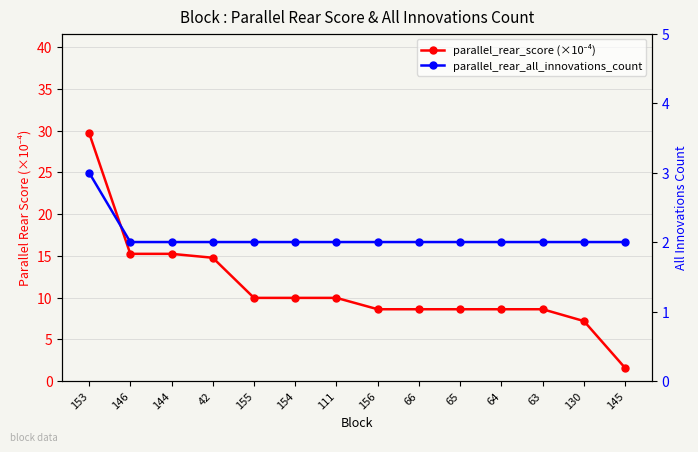

What are all the series names shown in the legend?

parallel_rear_score (×10⁻⁴), parallel_rear_all_innovations_count